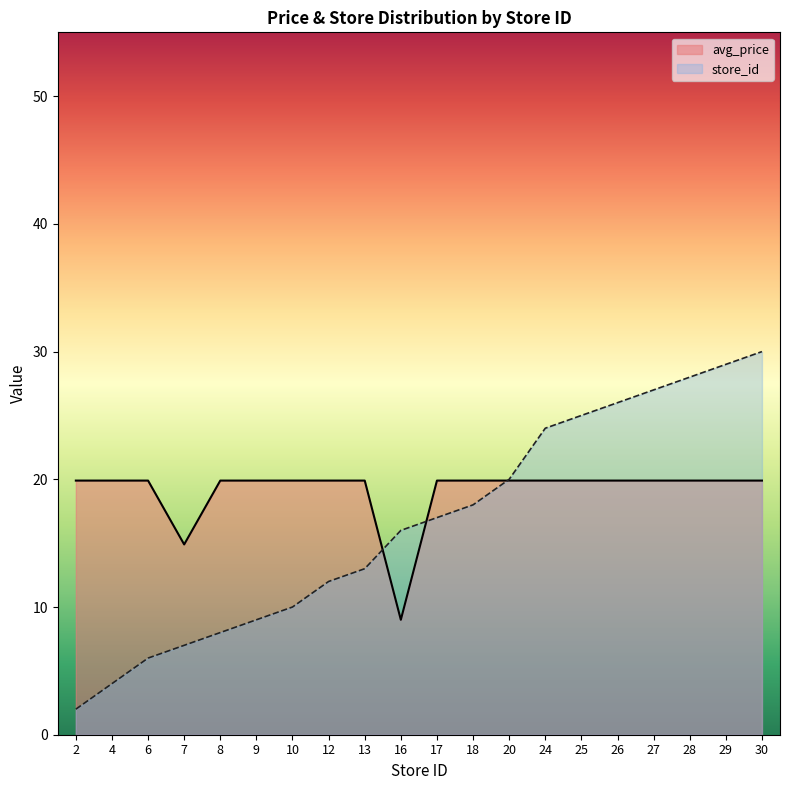

What is the maximum value for store_id?

30.0